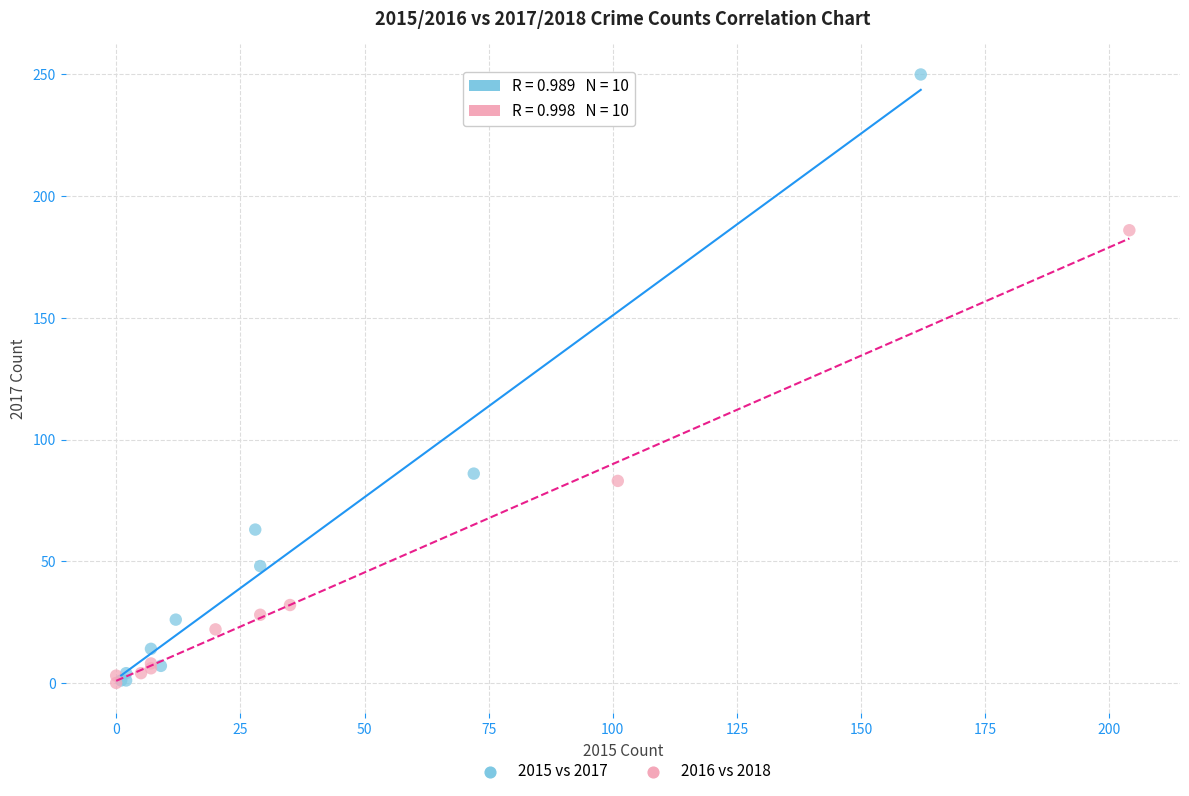

What are all the series names shown in the legend?

2015 vs 2017, 2016 vs 2018